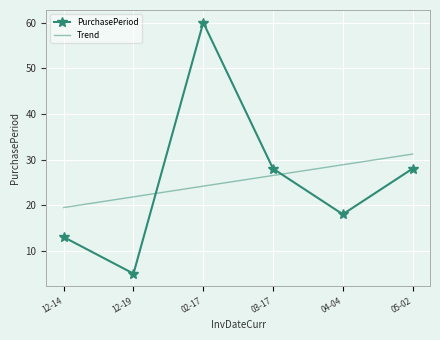

Where do PurchasePeriod and Trend first cross each other?

12-19 and 02-17